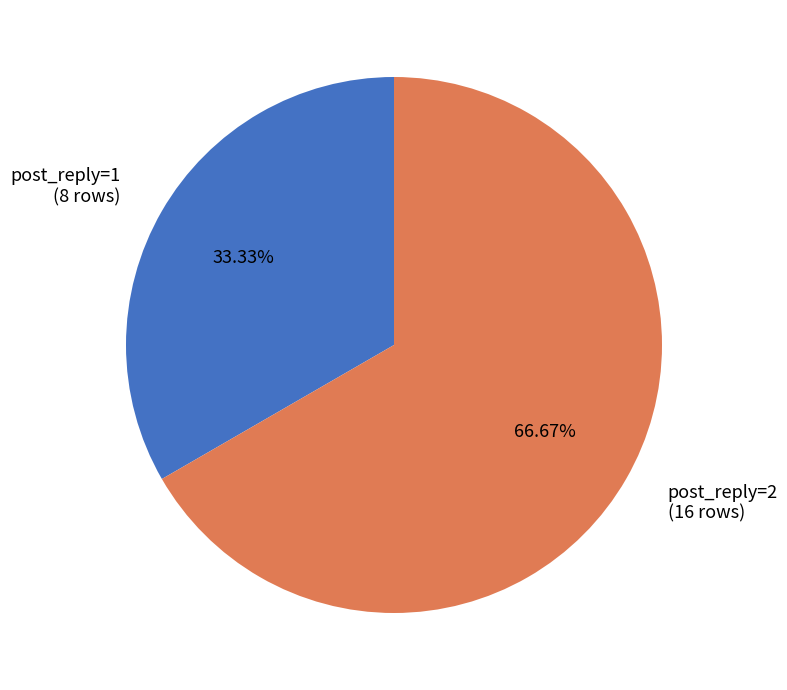

Count the number of slices in the pie.

2